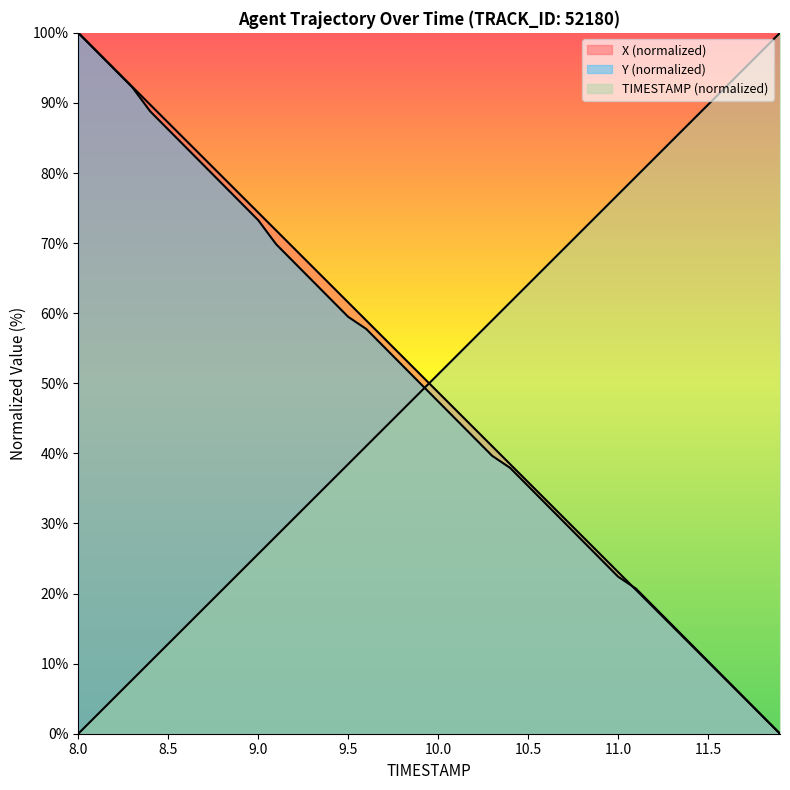

What is the sum of the X values at 11.8 and 11.7?

7.7